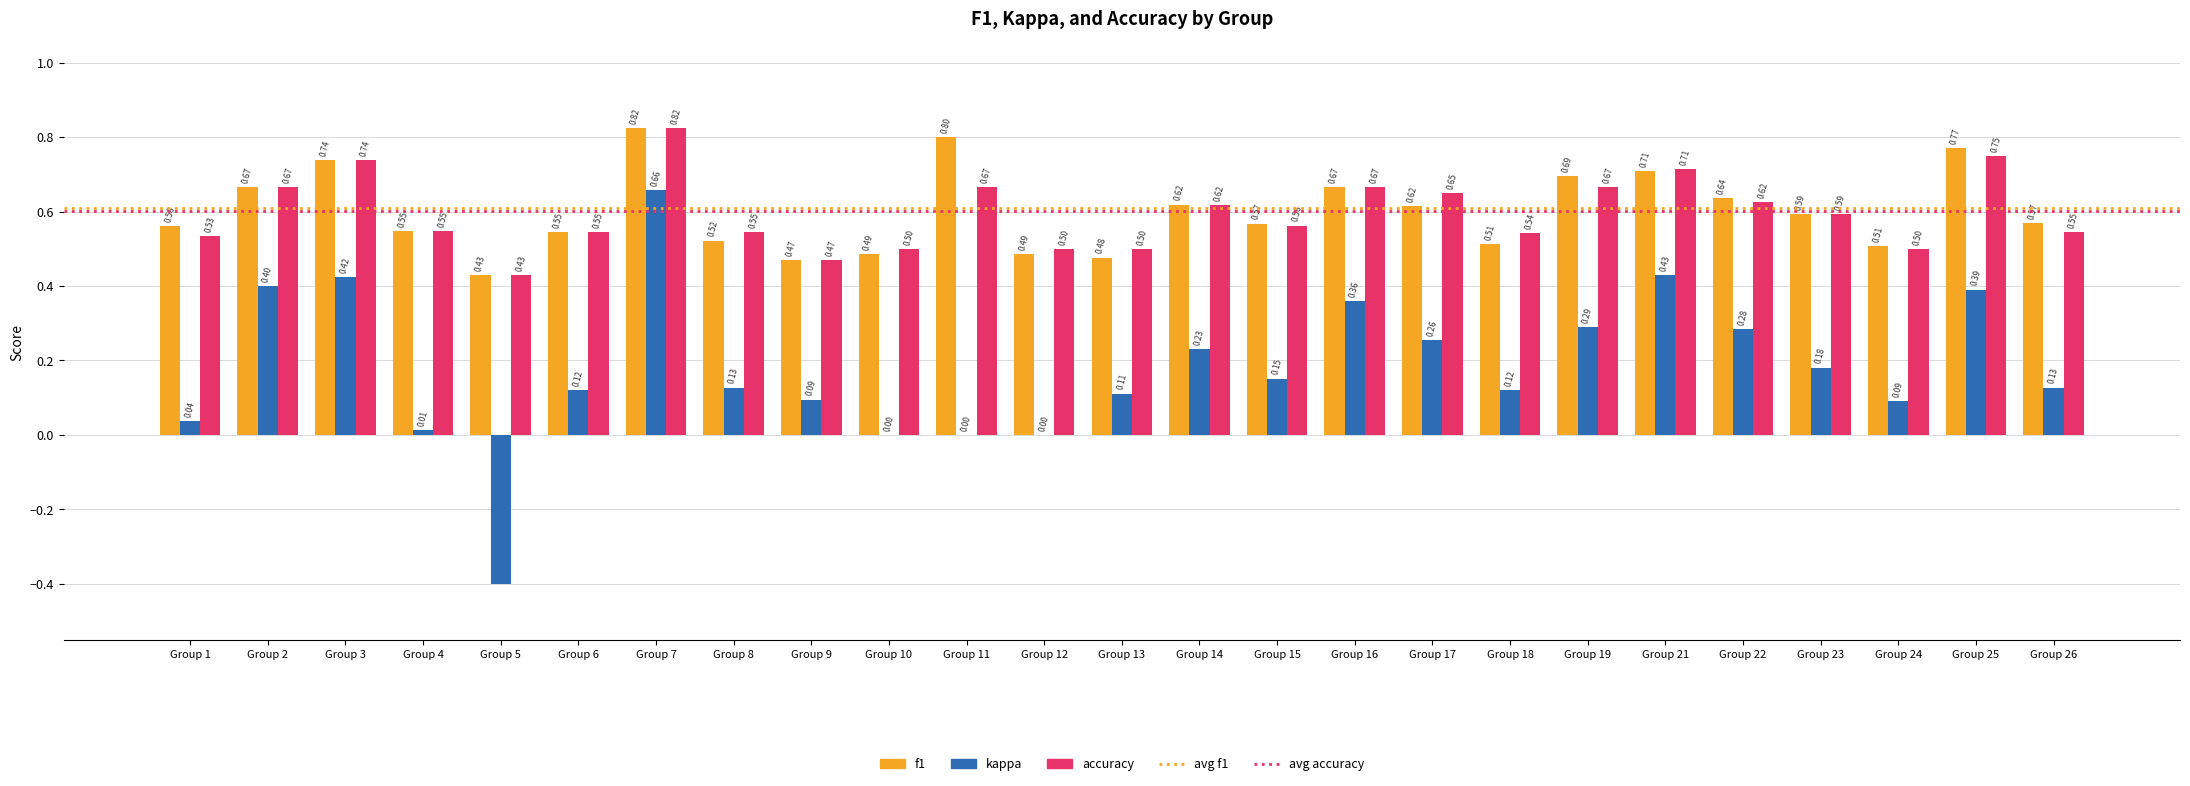

Does the chart contain stacked bars?

No